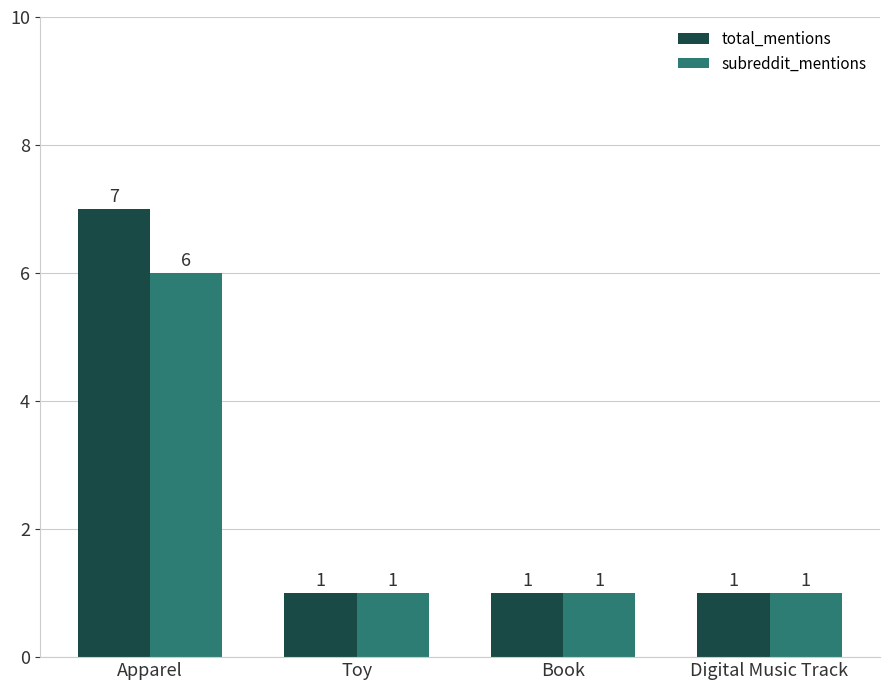

At which category is the sum across all series the highest?

Apparel